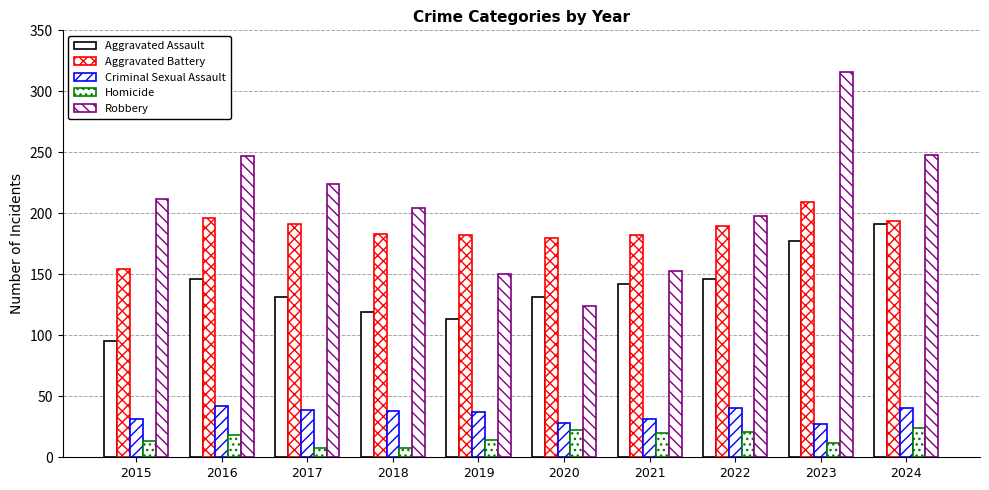

How many groups of bars are there?

10